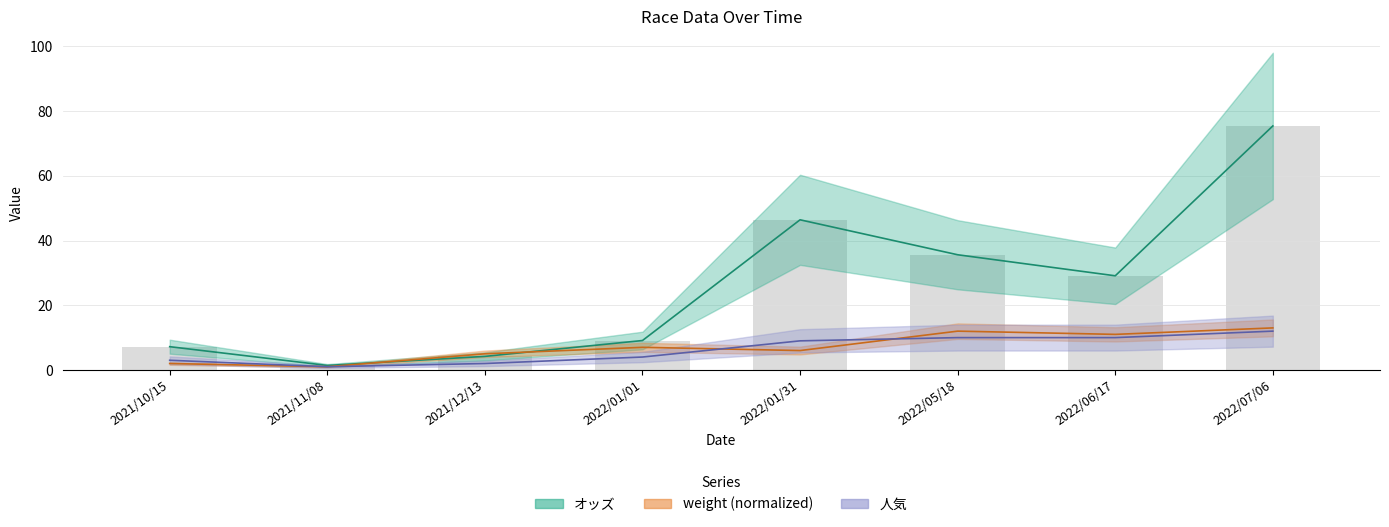

Does the chart contain any negative values?

No